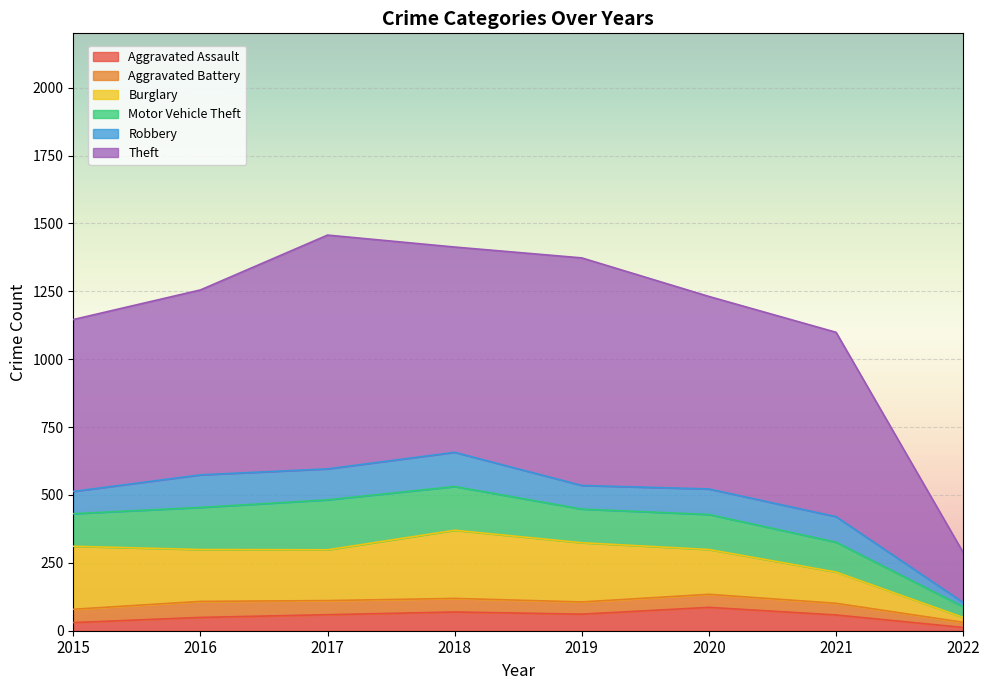

Which series changed the most between 2021 and 2022?

Theft